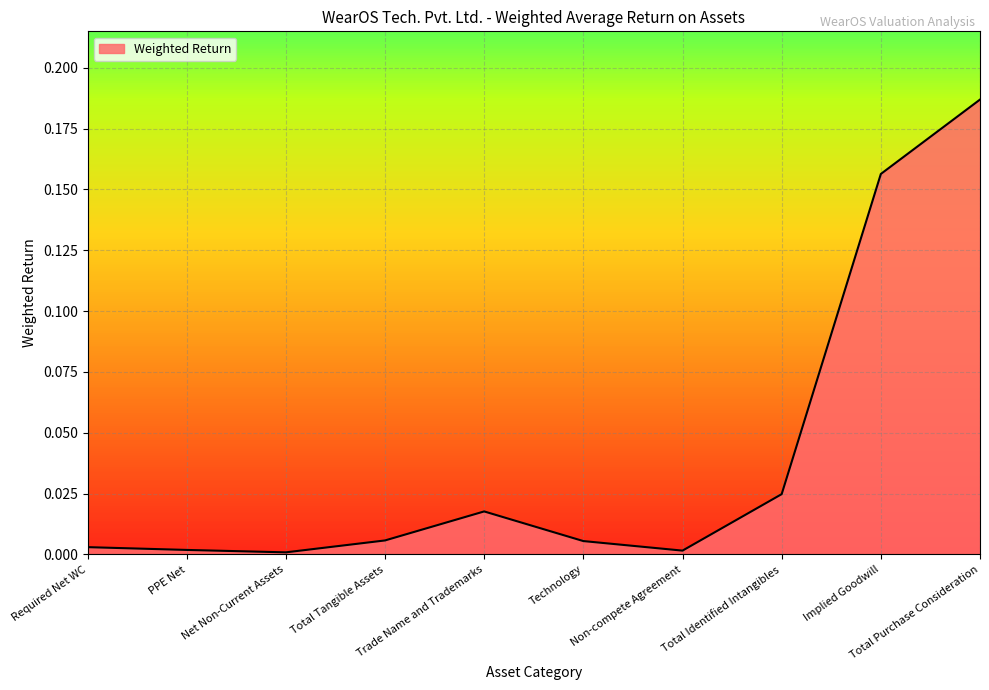

Does the chart have visible grid lines?

Yes